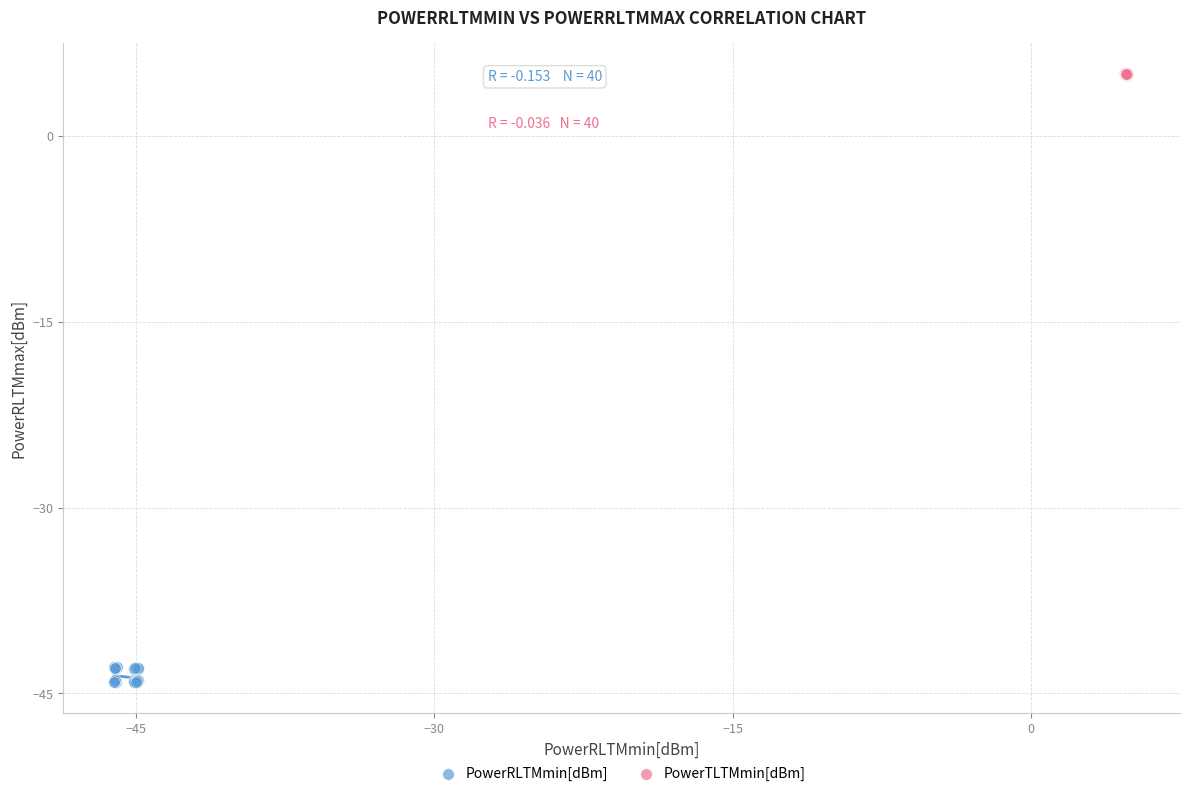

Which series has the largest Y range (max minus min)?

PowerRLTMmin[dBm]